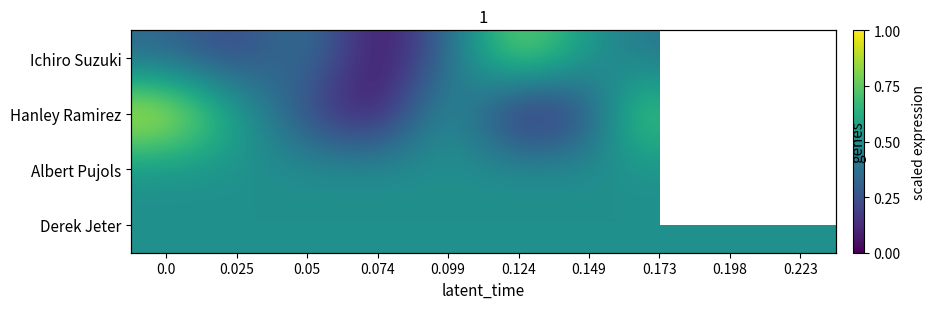

Which series has the widest spread of values?

Ichiro Suzuki